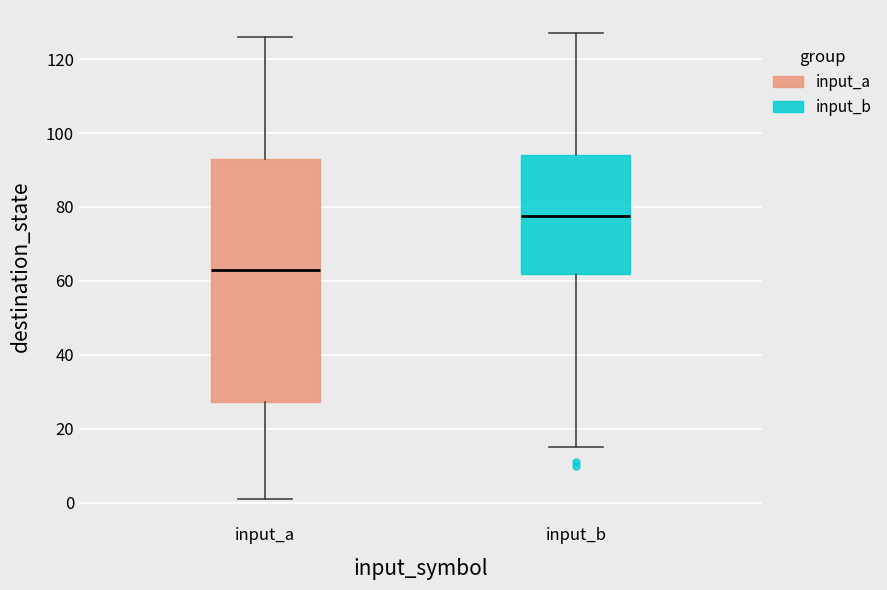

Comparing the boxes themselves (not the whiskers), which one is the tallest?

input_a